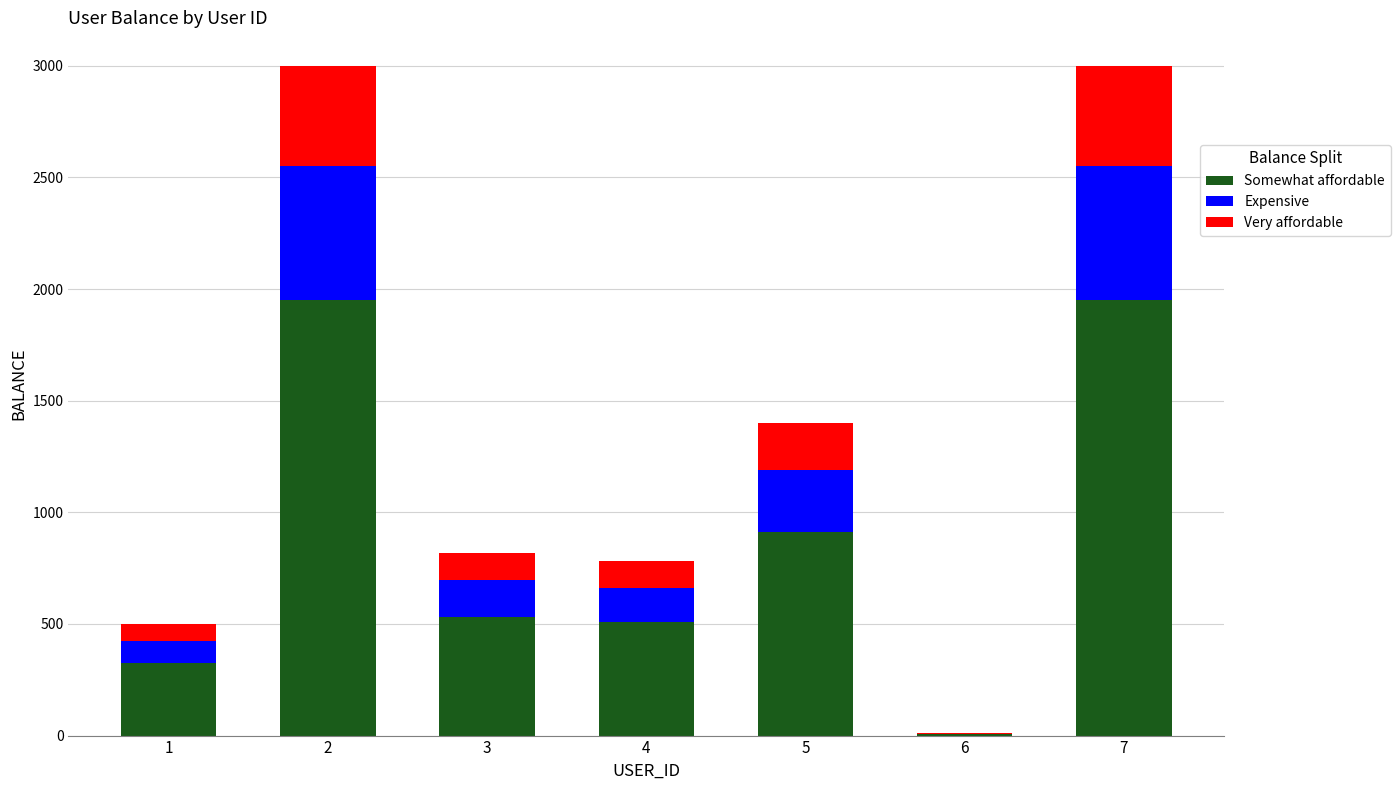

What is the highest value of the Somewhat affordable series?

1950.1